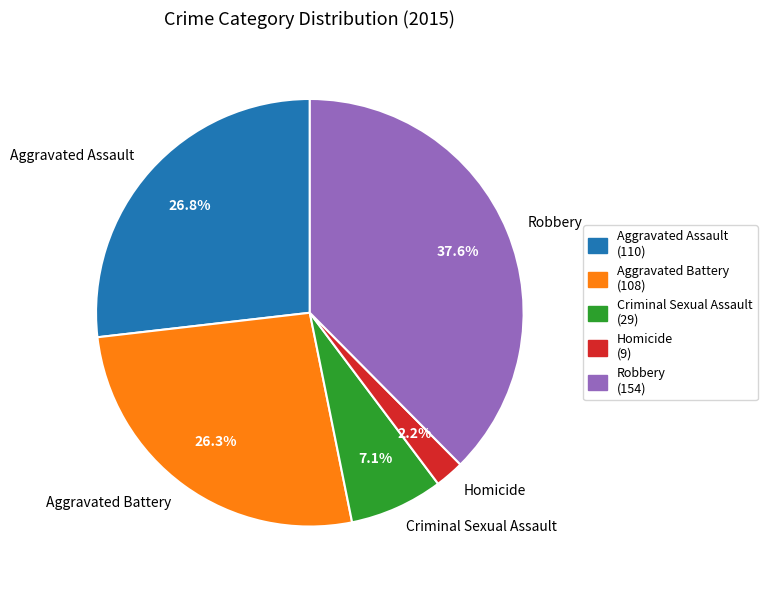

The Aggravated Assault slice represents 27% of the pie. True or false?

True